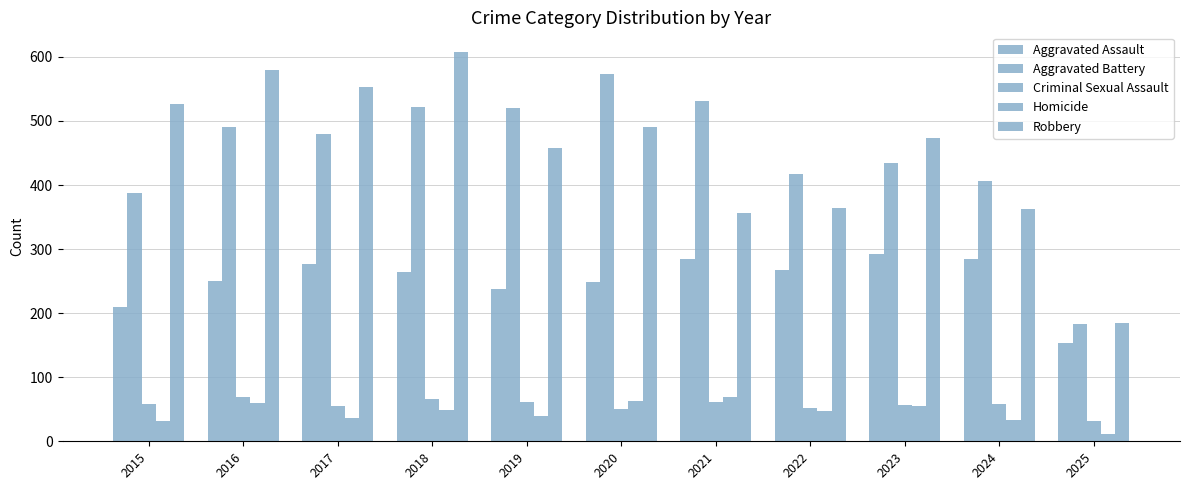

Between 2023 and 2016, which is larger?

2023